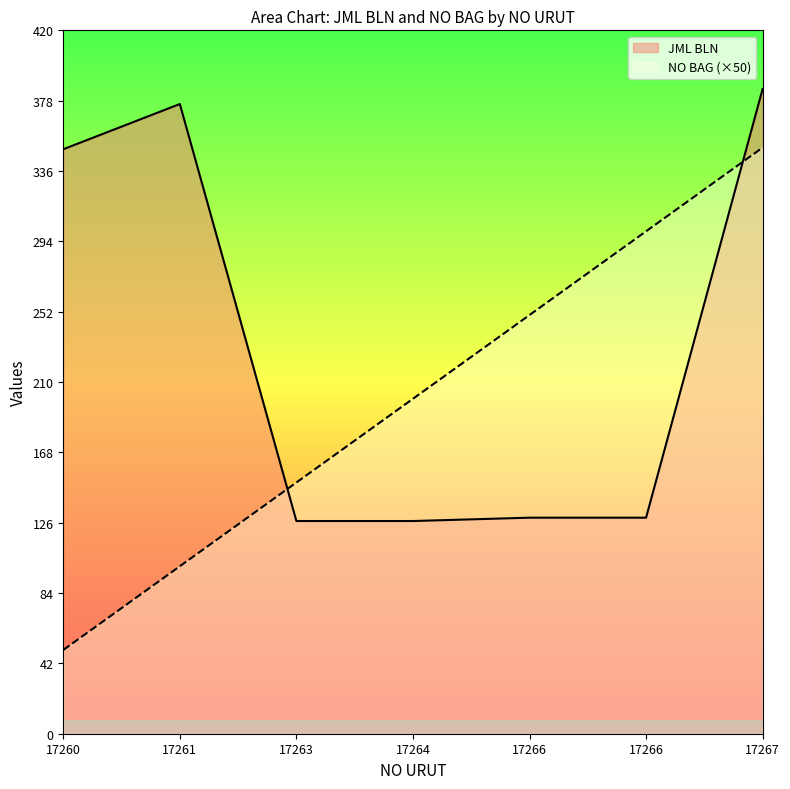

The value of NO BAG at 17267 is 83. True or false?

False